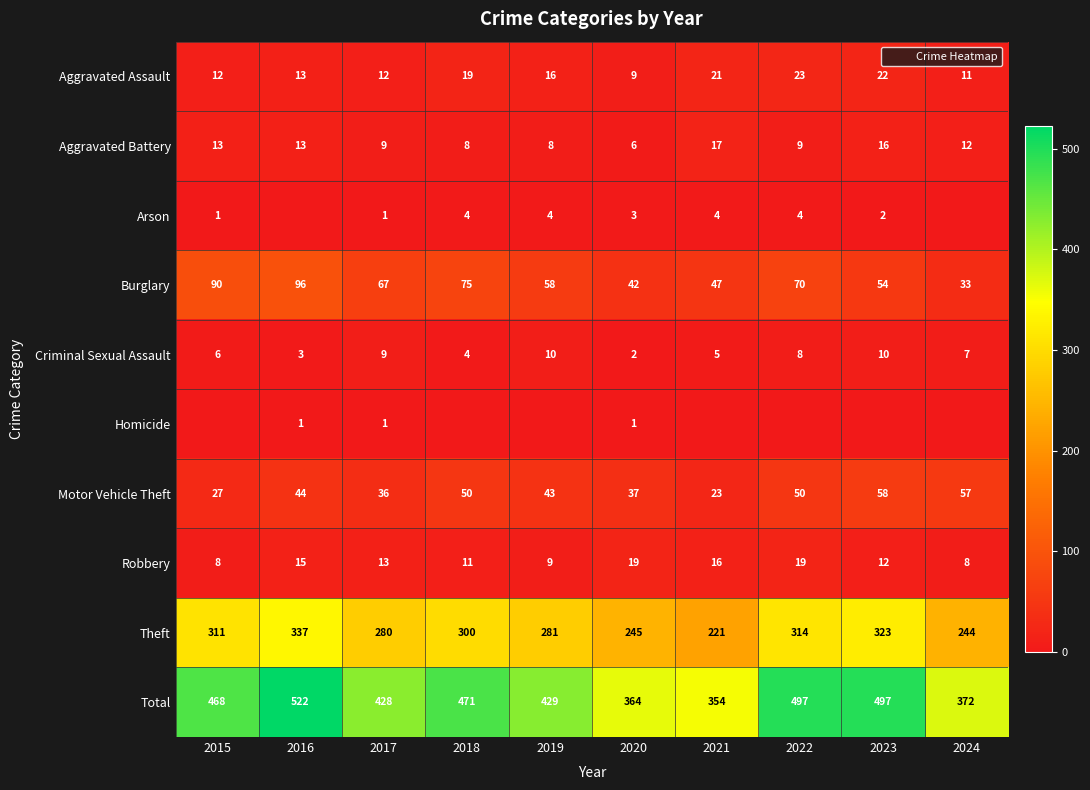

Which series changed the most between 2015 and 2016?

Total